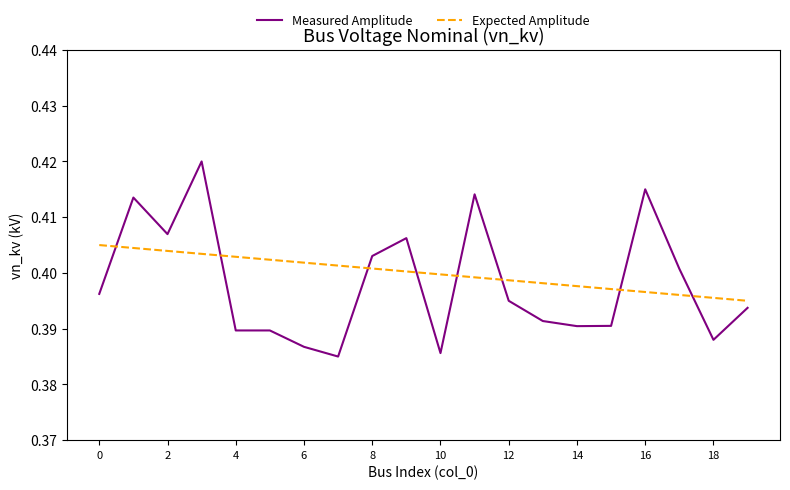

True or false: Measured Amplitude and Expected Amplitude cross at least once.

True